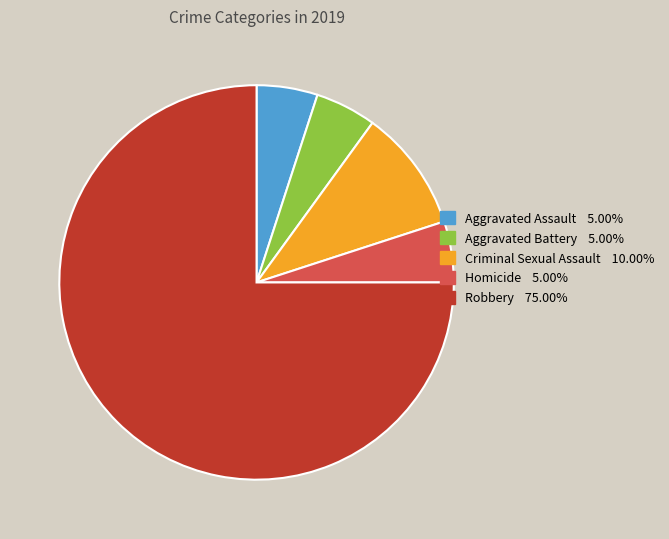

Which category has the biggest portion of the pie?

Robbery